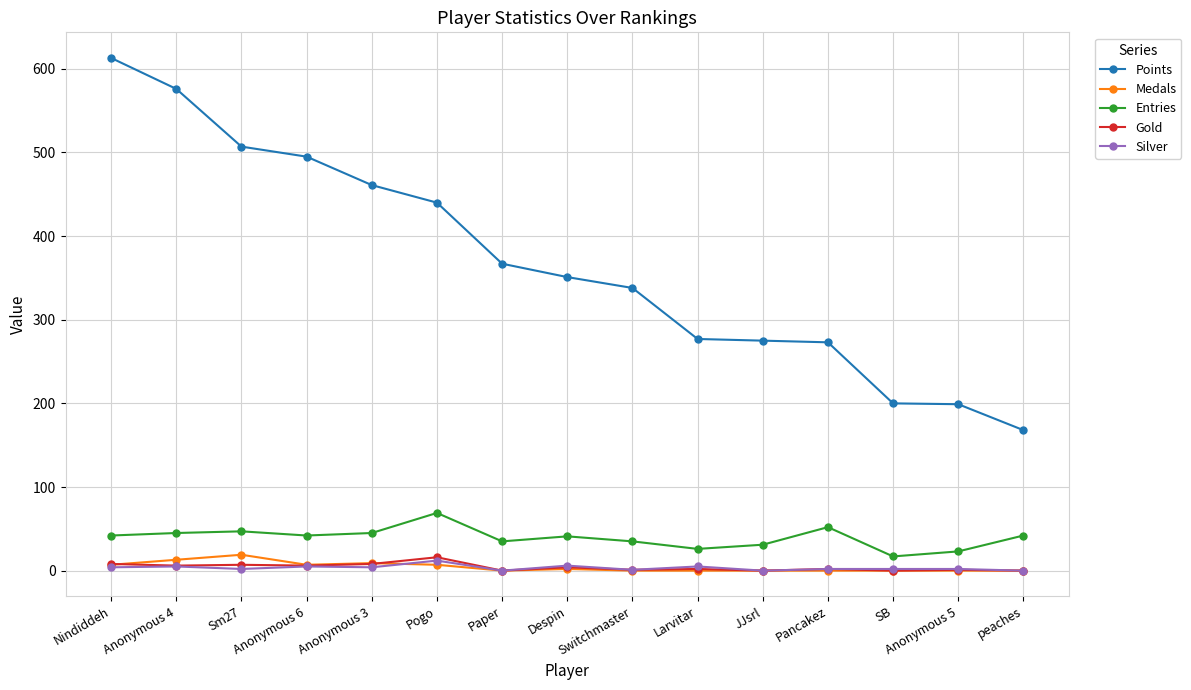

True or false: Silver and Entries cross at least once.

False